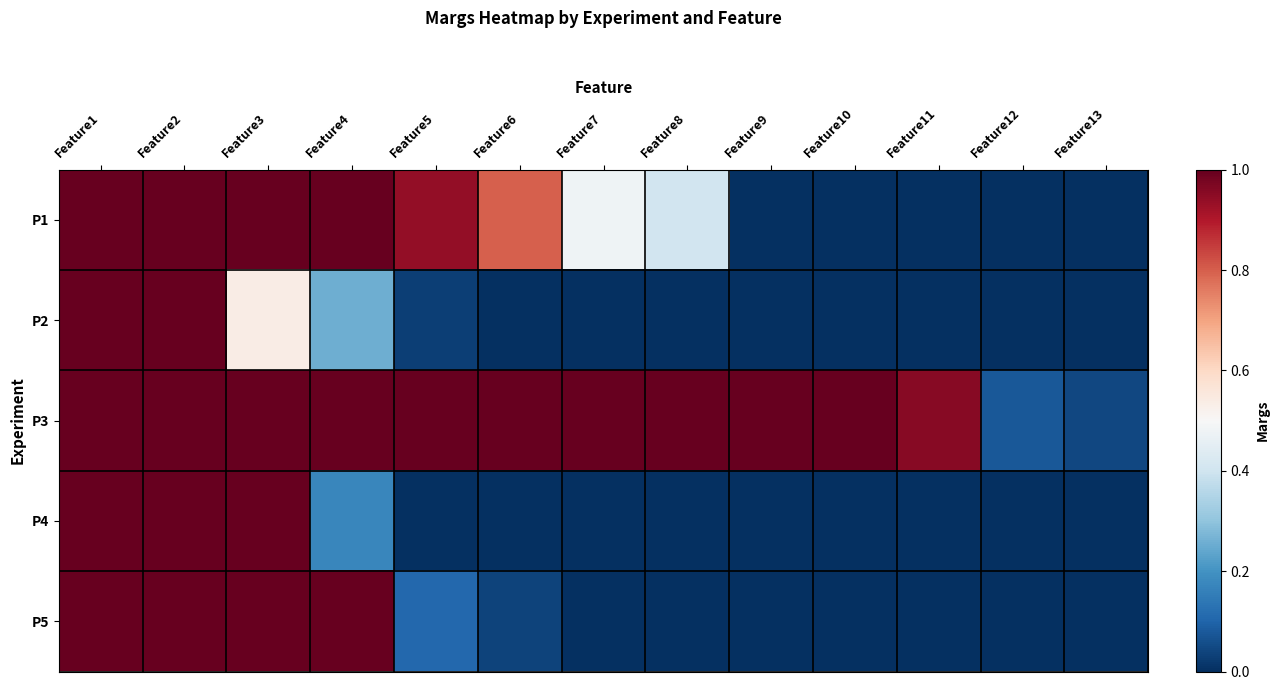

Reading left to right, what are all the values shown in this chart?

P1: Feature1=1.0	Feature2=1.0	Feature3=1.0	Feature4=1.0	Feature5=0.9	Feature6=0.8	Feature7=0.5	Feature8=0.4	Feature9=0.0	Feature10=0.0	Feature11=0.0	Feature12=0.0	Feature13=0.0
P2: Feature1=1.0	Feature2=1.0	Feature3=0.5	Feature4=0.3	Feature5=0.0	Feature6=0.0	Feature7=0.0	Feature8=0.0	Feature9=0.0	Feature10=0.0	Feature11=0.0	Feature12=0.0	Feature13=0.0
P3: Feature1=1.0	Feature2=1.0	Feature3=1.0	Feature4=1.0	Feature5=1.0	Feature6=1.0	Feature7=1.0	Feature8=1.0	Feature9=1.0	Feature10=1.0	Feature11=1.0	Feature12=0.1	Feature13=0.0
P4: Feature1=1.0	Feature2=1.0	Feature3=1.0	Feature4=0.2	Feature5=0.0	Feature6=0.0	Feature7=0.0	Feature8=0.0	Feature9=0.0	Feature10=0.0	Feature11=0.0	Feature12=0.0	Feature13=0.0
P5: Feature1=1.0	Feature2=1.0	Feature3=1.0	Feature4=1.0	Feature5=0.1	Feature6=0.0	Feature7=0.0	Feature8=0.0	Feature9=0.0	Feature10=0.0	Feature11=0.0	Feature12=0.0	Feature13=0.0